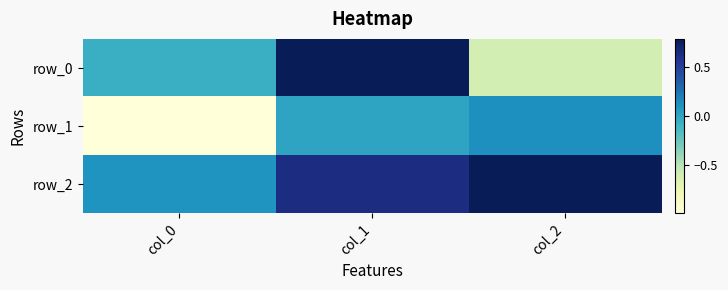

How many data points in row_0 are above 0?

1